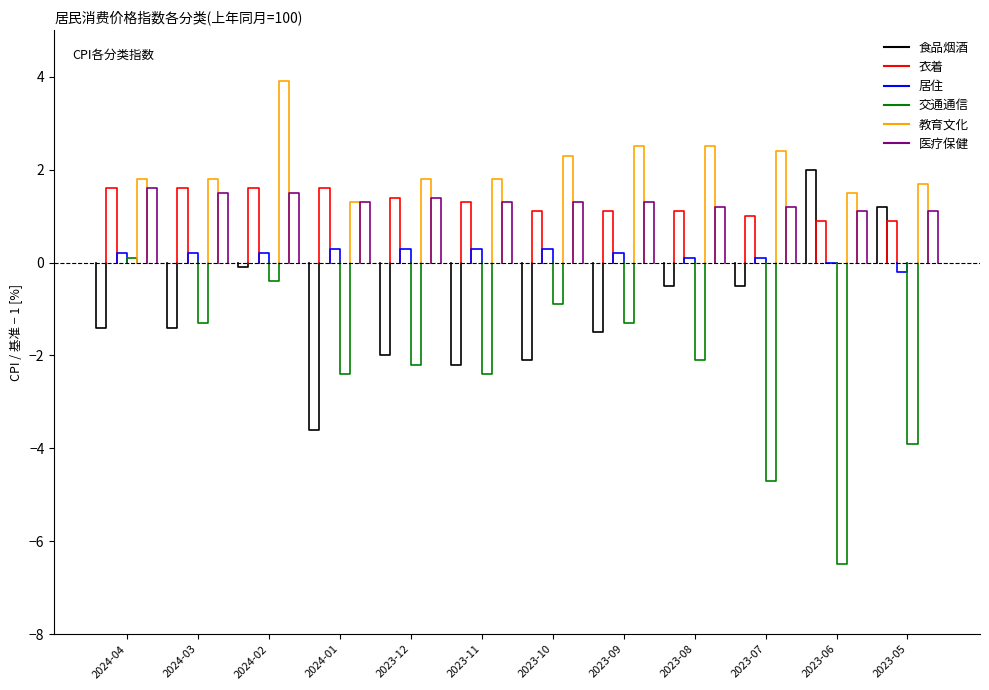

True or false: 衣着 and 居住 cross at least once.

False